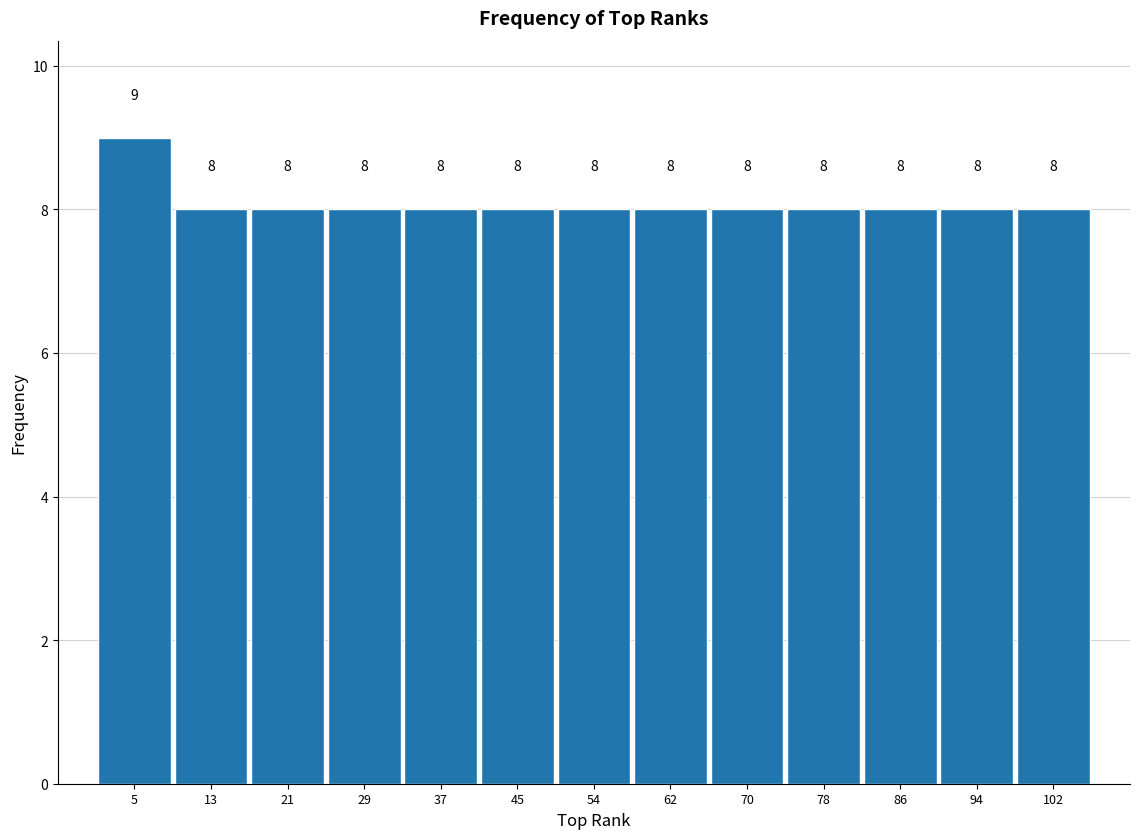

Which range on the x-axis has the tallest bar?

1 to 9